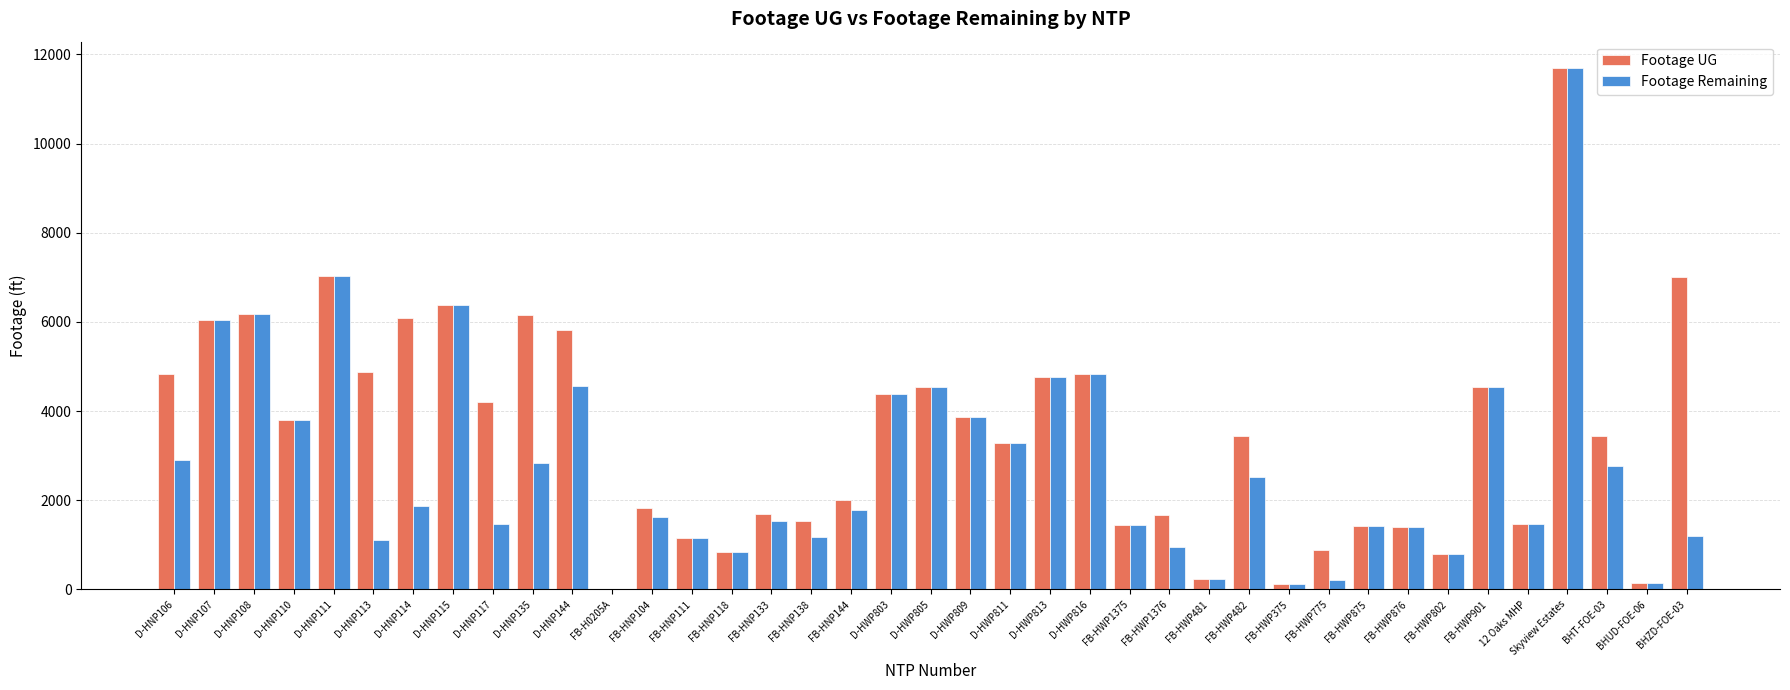

What are all the series names shown in the legend?

Footage UG, Footage Remaining